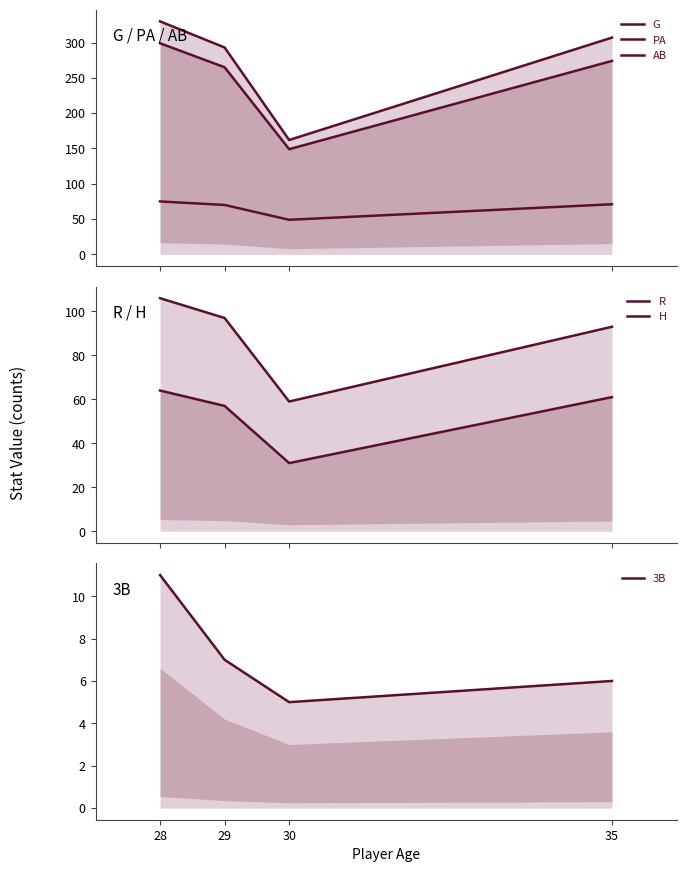

Reading left to right, what are all the values shown in this chart?

G: 28=75	29=70	30=49	35=71
PA: 28=330	29=293	30=162	35=307
AB: 28=299	29=265	30=149	35=274
R: 28=64	29=57	30=31	35=61
H: 28=106	29=97	30=59	35=93
3B: 28=11	29=7	30=5	35=6